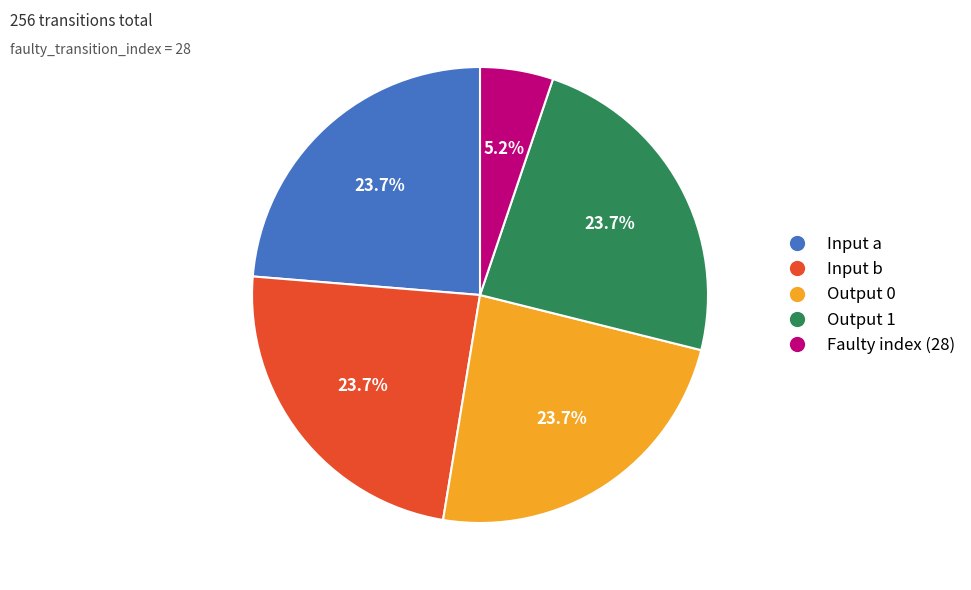

Is there any slice that represents more than half of the pie?

No